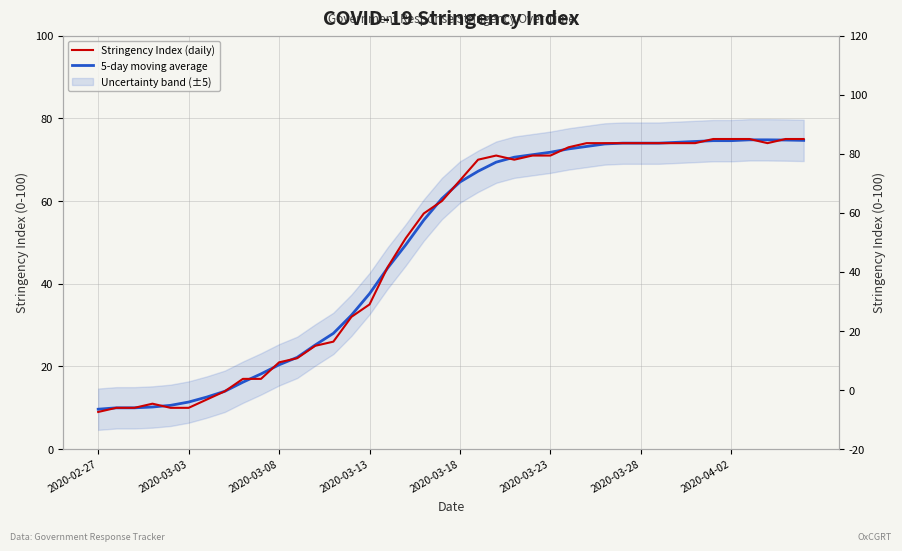

After their last crossing, which series has the higher values: Stringency Index (daily) or 5-day moving average?

Stringency Index (daily)